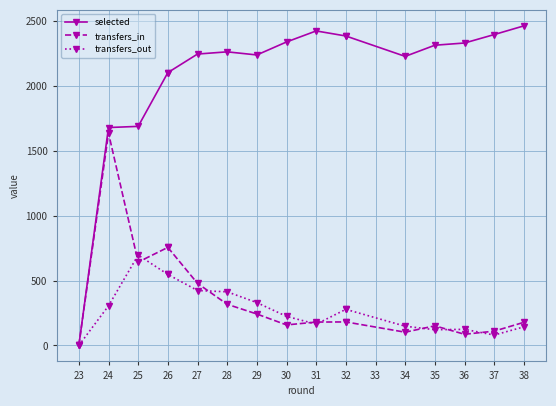

What is the total value across all series at 28?

2991